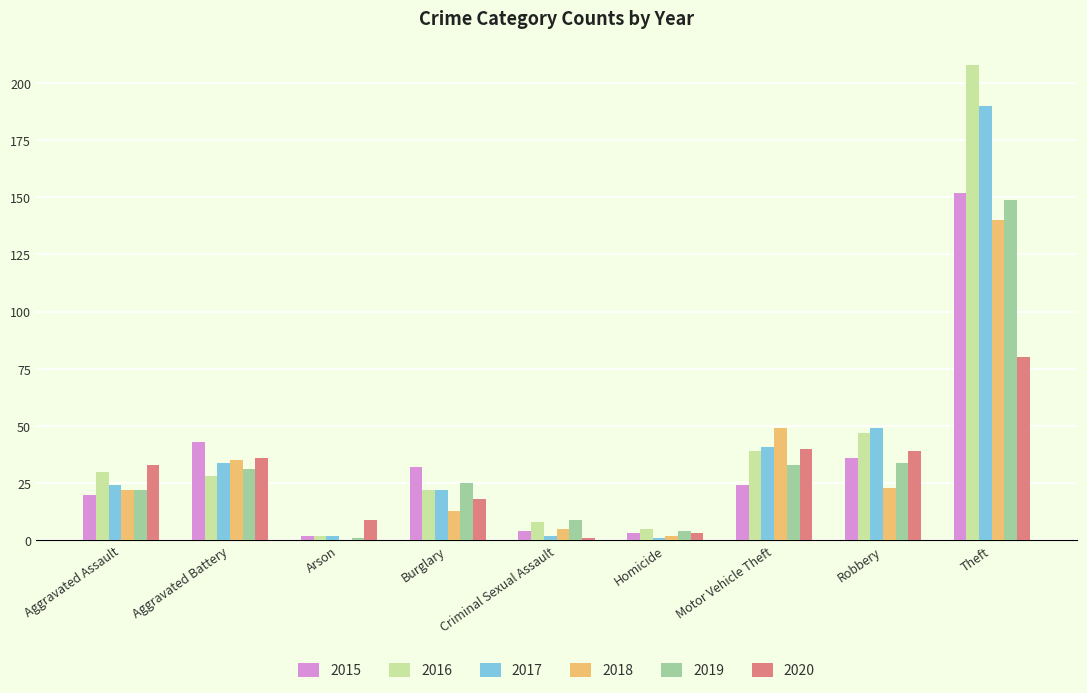

What are all the series names shown in the legend?

2015, 2016, 2017, 2018, 2019, 2020